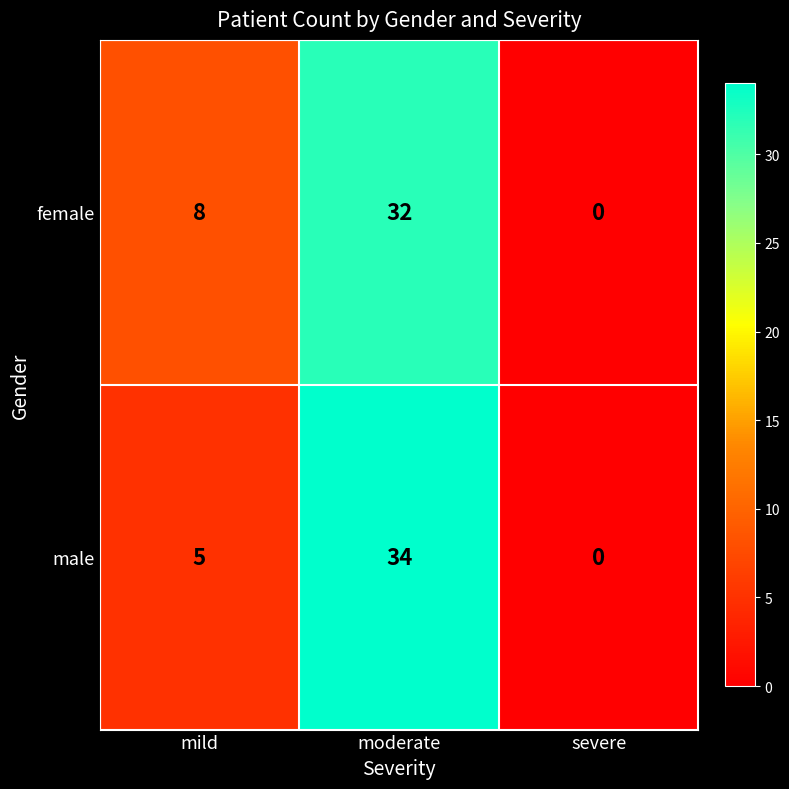

What is the difference between the maximum and second lowest values in the male series?

29